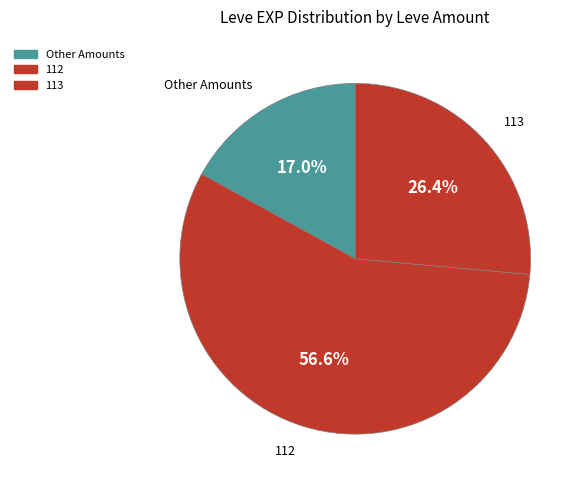

Count the number of slices in the pie.

3